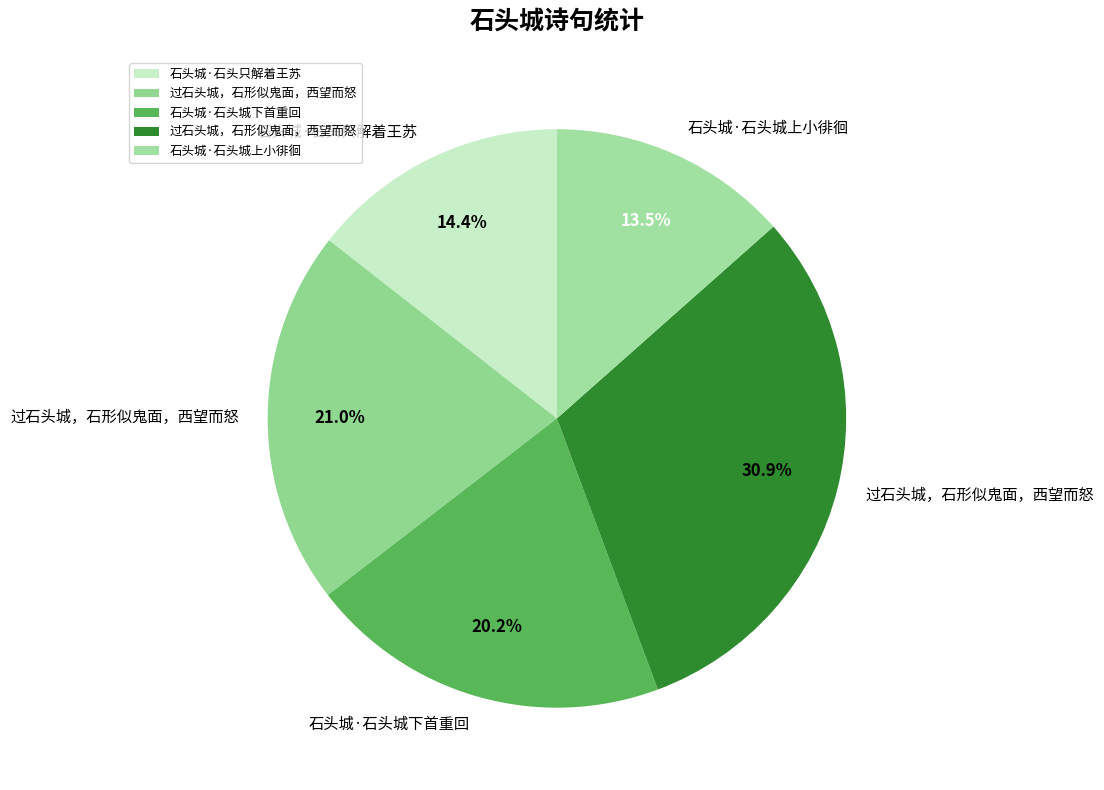

Which category has the biggest portion of the pie?

过石头城，石形似鬼面，西望而怒